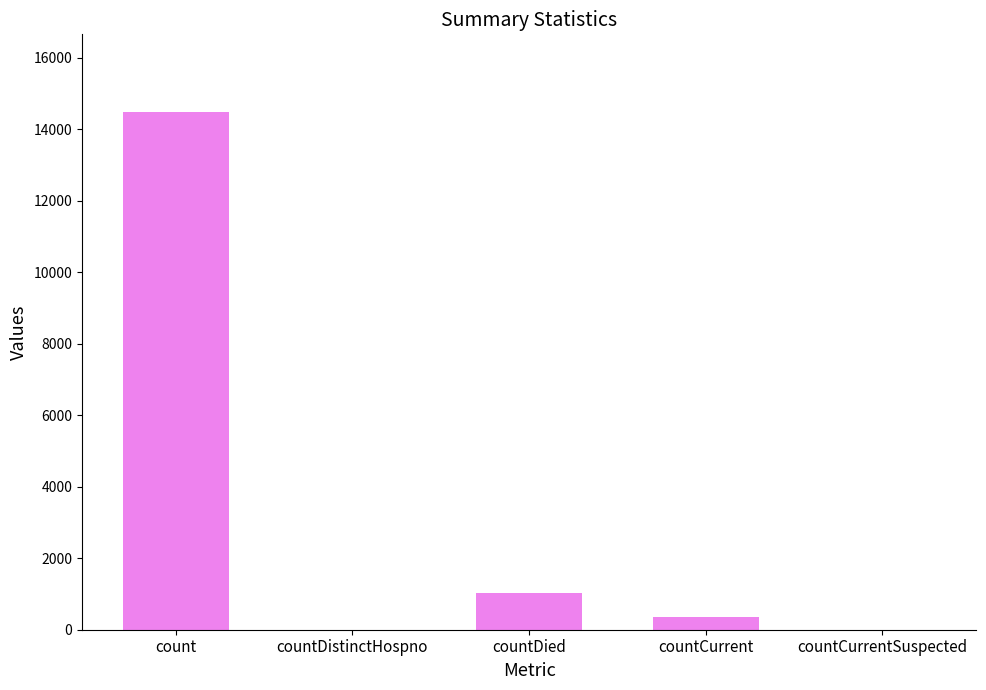

Does the chart contain stacked bars?

No